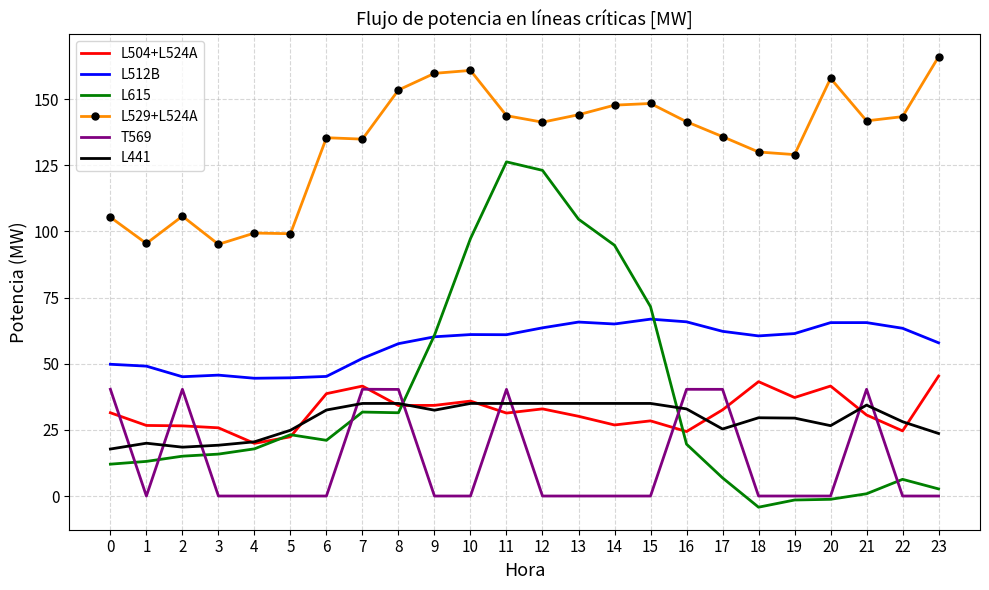

What is the difference between the second highest and minimum values in the L504+L524A series?

23.3